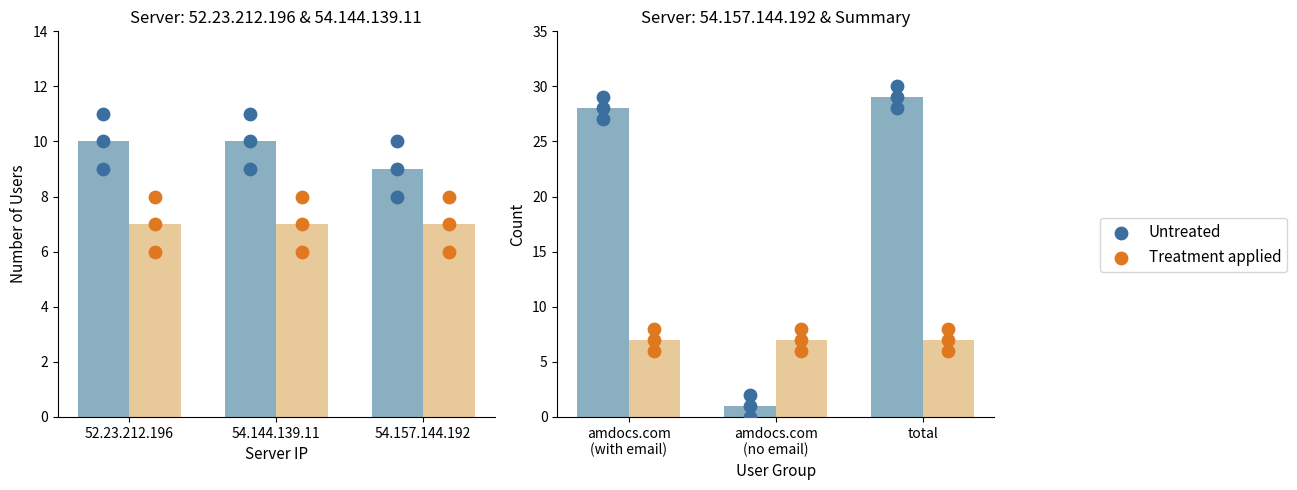

Which series has the widest spread of Y values?

Untreated